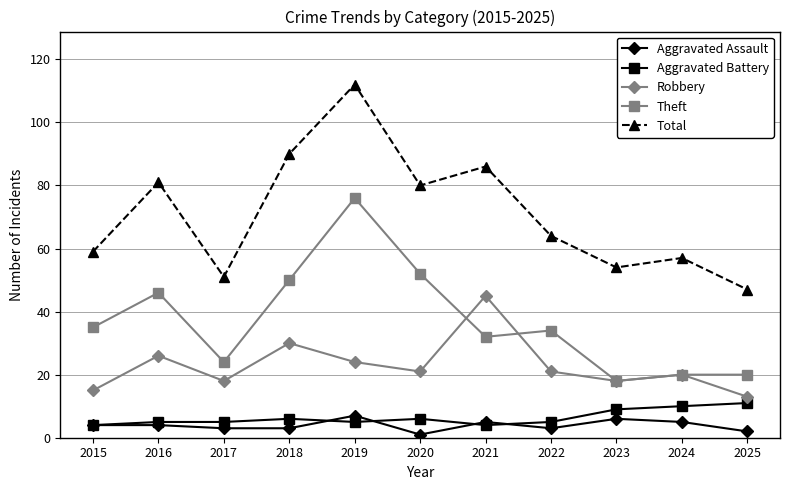

What is the spread (max minus min) of values at 2015?

55